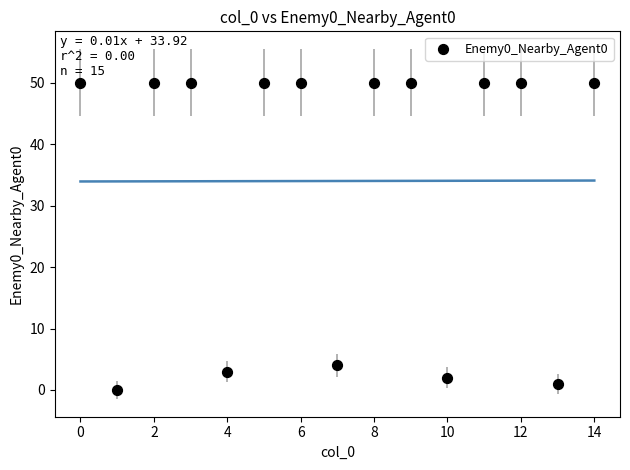

What Y value in the scatter plot is closest to 25?

4